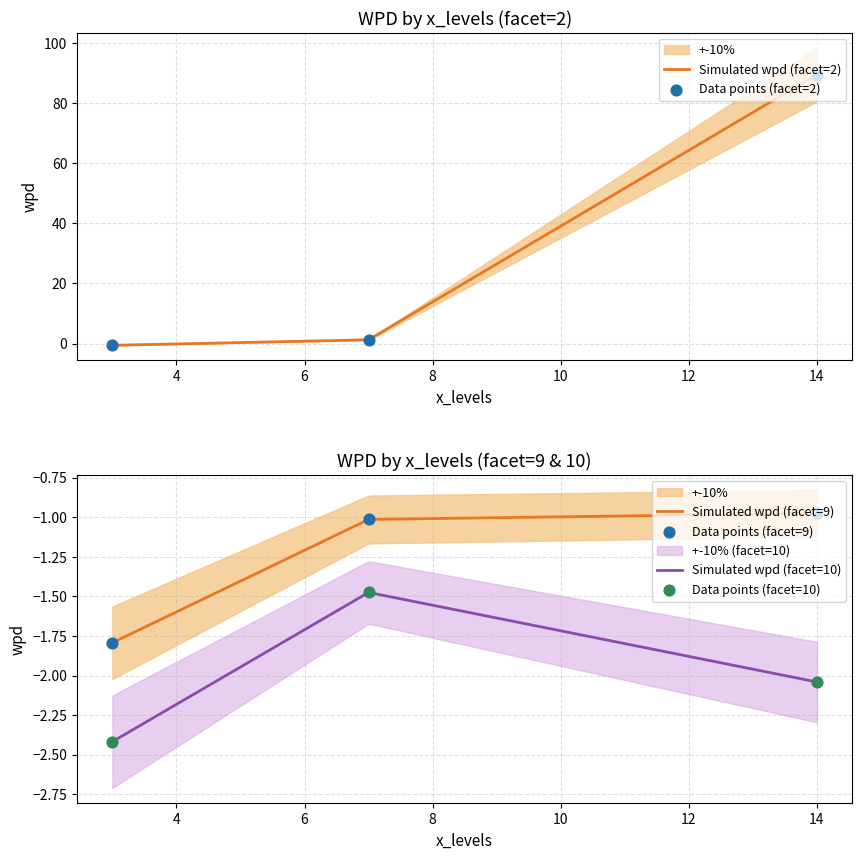

At which category is the sum across all series the highest?

14